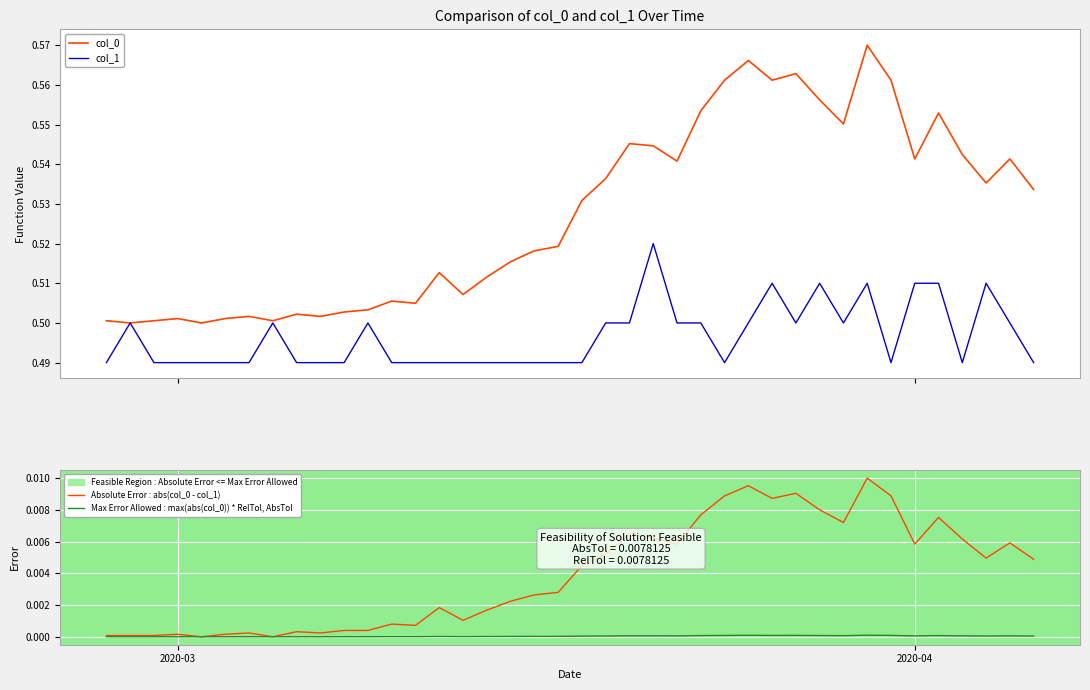

List the series in order of their peak value, lowest first.

Max Error Allowed : max(abs(col_0)) * RelTol, AbsTol, Absolute Error : abs(col_0 - col_1), col_1, col_0